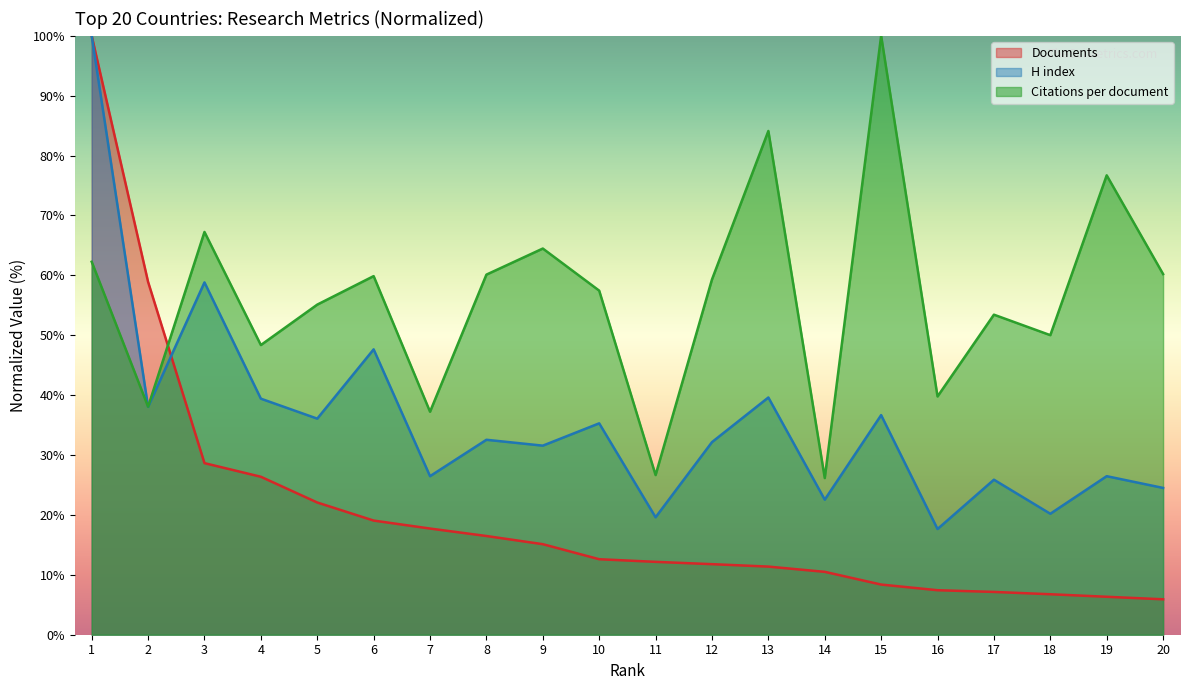

Reading left to right, list all the values displayed in this chart.

Citations per document: 62.3	38.1	67.2	48.4	55.1	59.9	37.2	60.1	64.5	57.4	26.7	59.3	84.1	26.2	100.0	39.8	53.4	50.0	76.7	60.2
H index: 100.0	38.0	58.8	39.4	36.1	47.6	26.5	32.5	31.6	35.3	19.6	32.2	39.6	22.5	36.7	17.6	25.9	20.2	26.5	24.5
Documents: 100.0	58.9	28.6	26.4	22.1	19.1	17.7	16.5	15.1	12.6	12.2	11.8	11.4	10.5	8.4	7.4	7.1	6.8	6.3	5.9